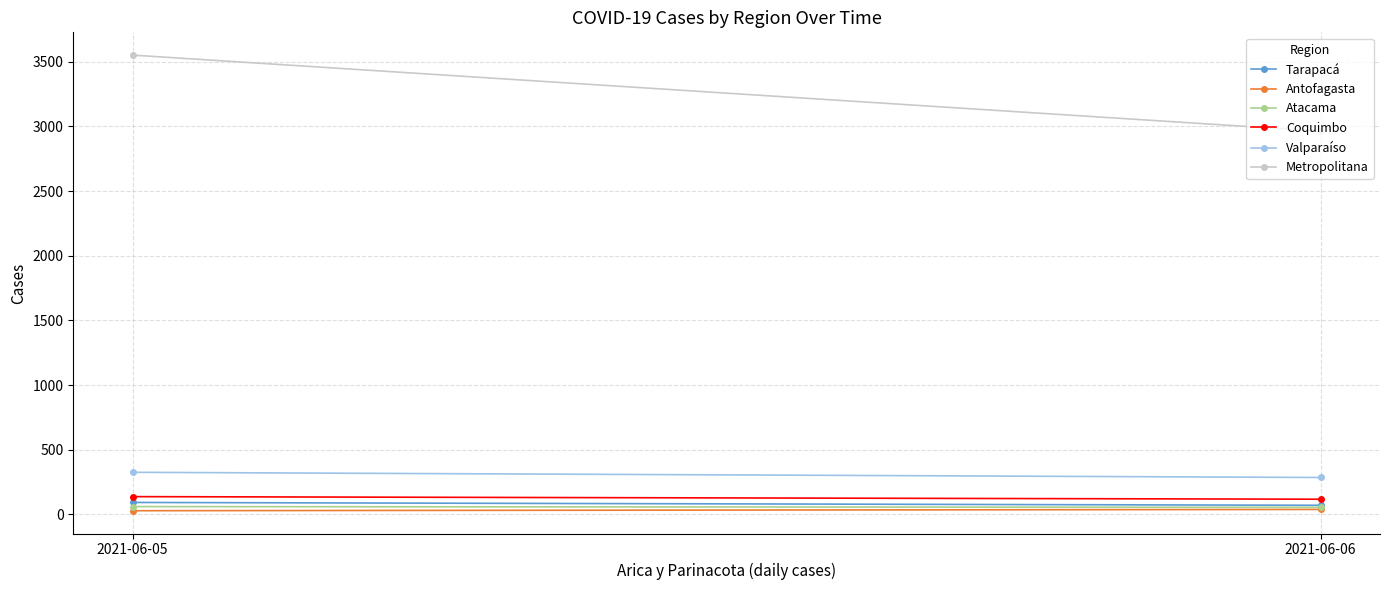

Which series changed the most between 2021-06-05 and 2021-06-06?

Metropolitana